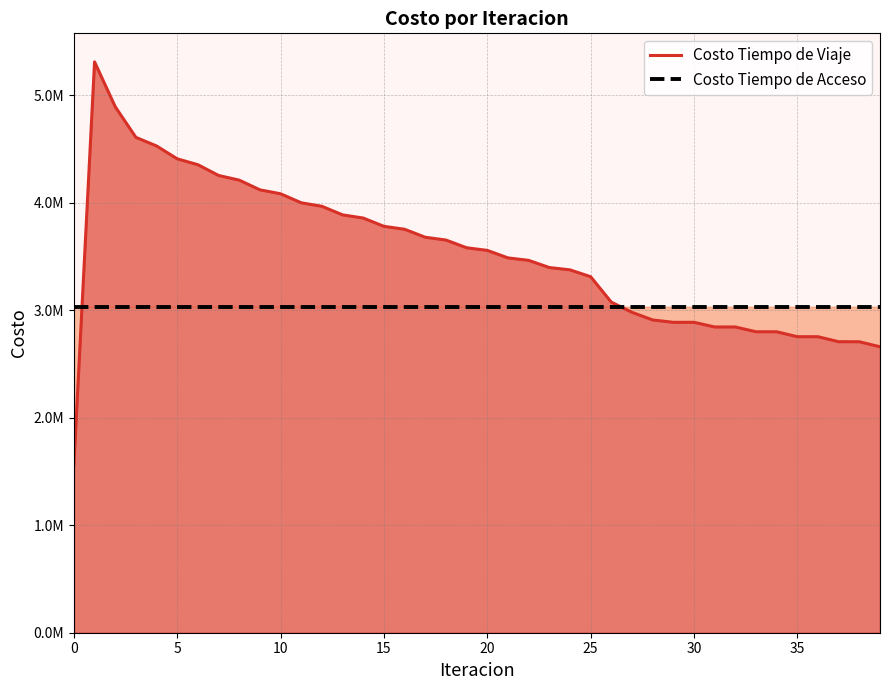

Which series has the largest total across all categories?

Costo Tiempo de Viaje